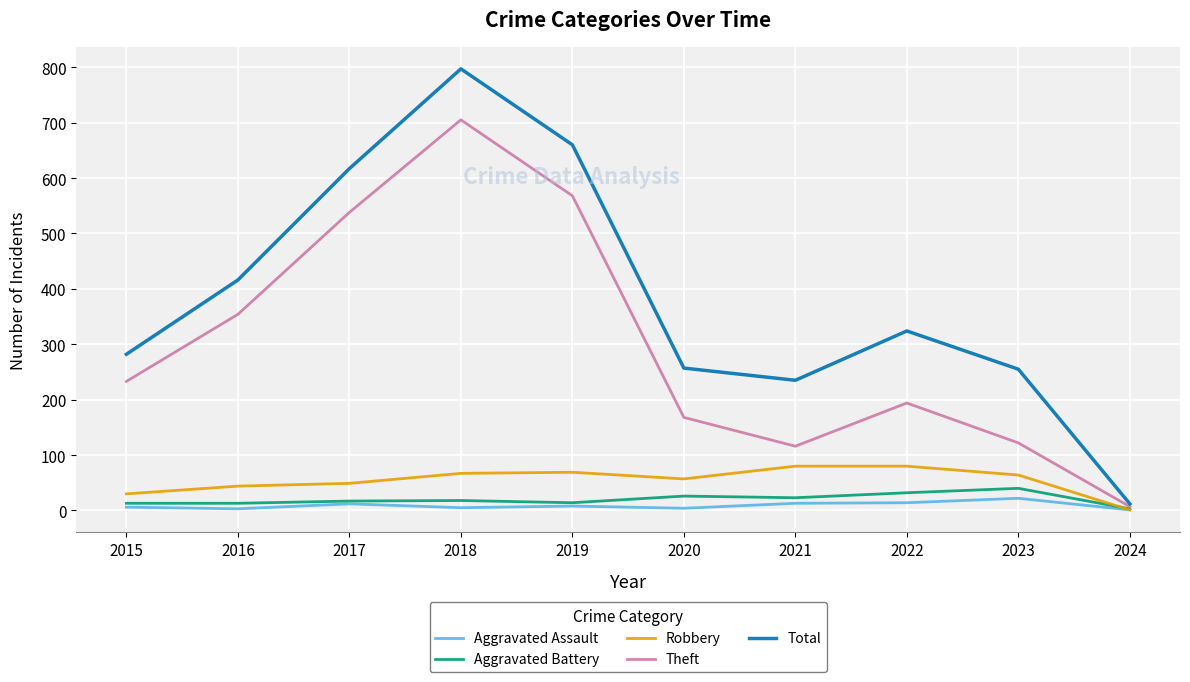

How many lines are shown in the chart?

5